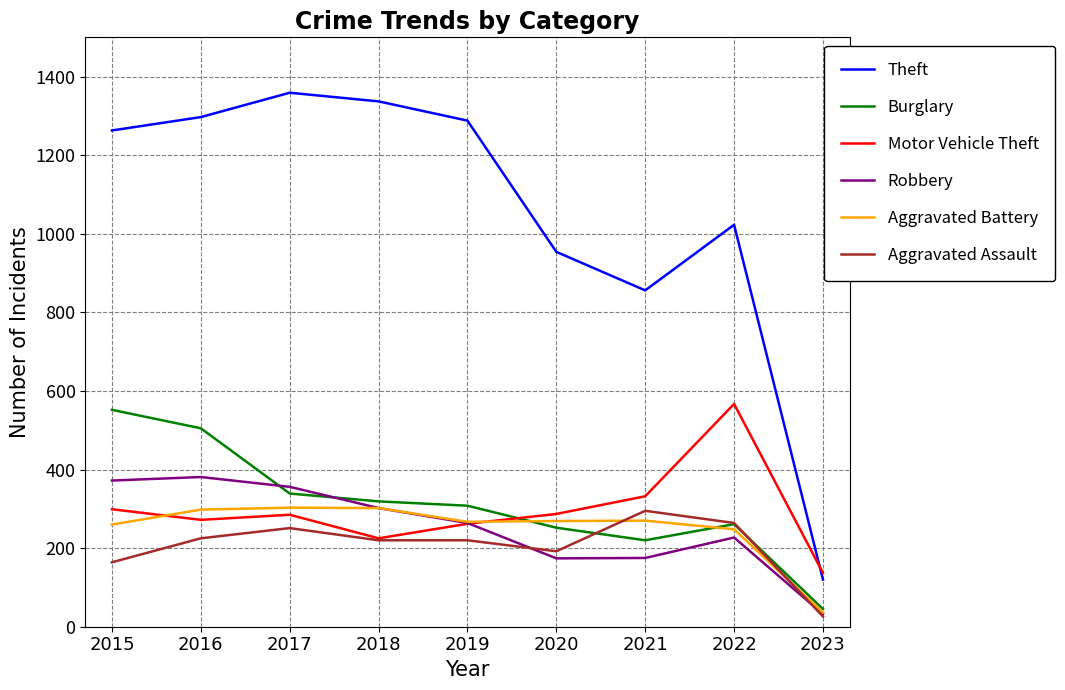

What is the sum of the Aggravated Battery values at 2023 and 2019?

303